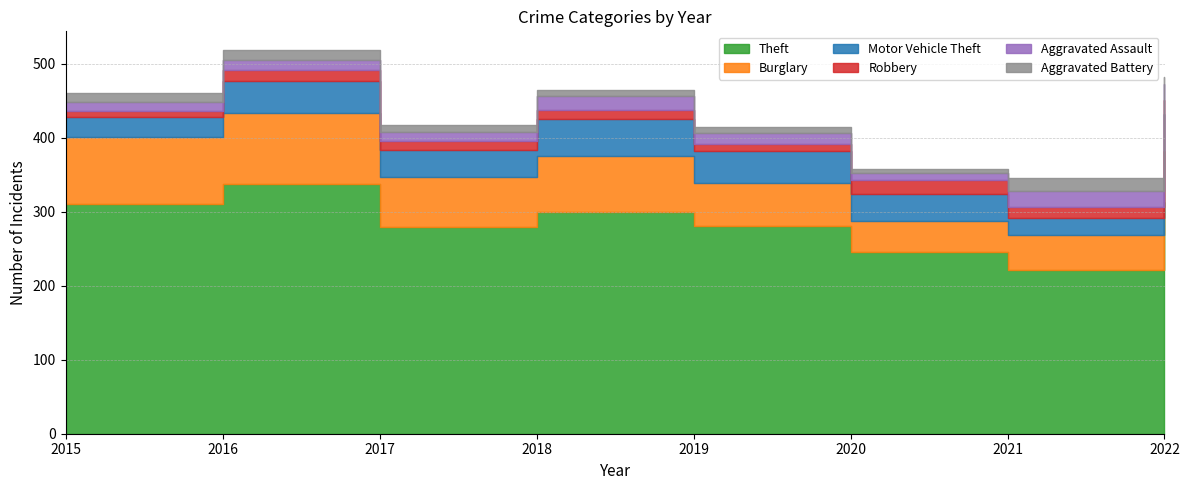

At which category does Aggravated Battery reach its first local valley?

2020